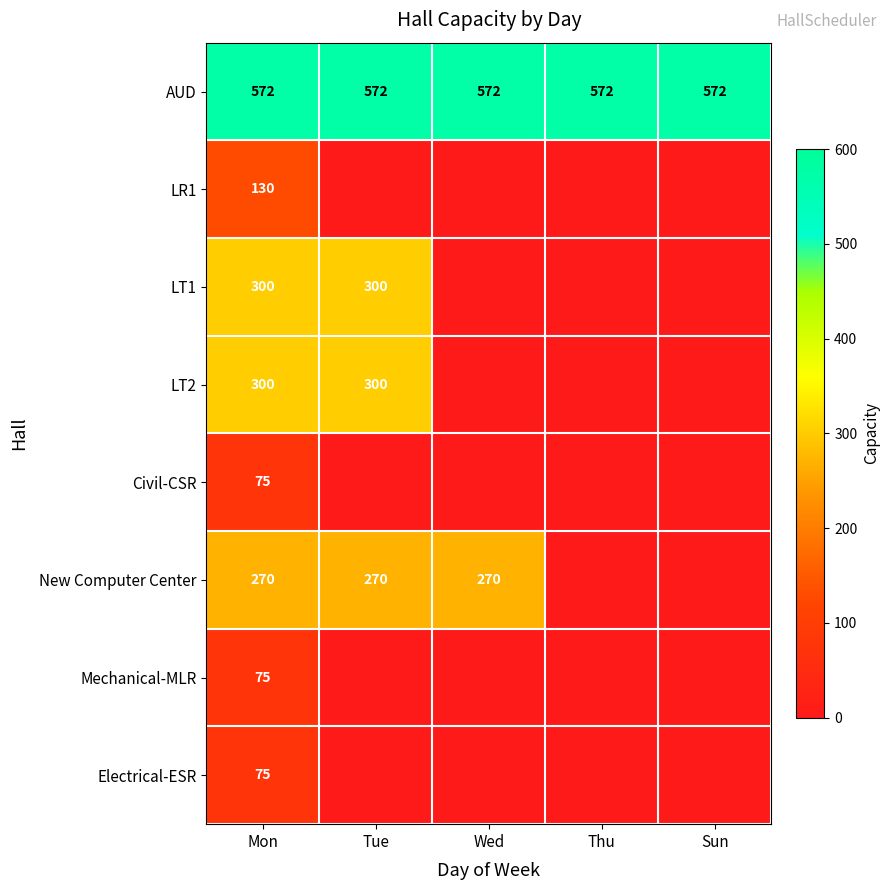

Is the value of Civil-CSR at Mon greater than the value of AUD at Thu?

No